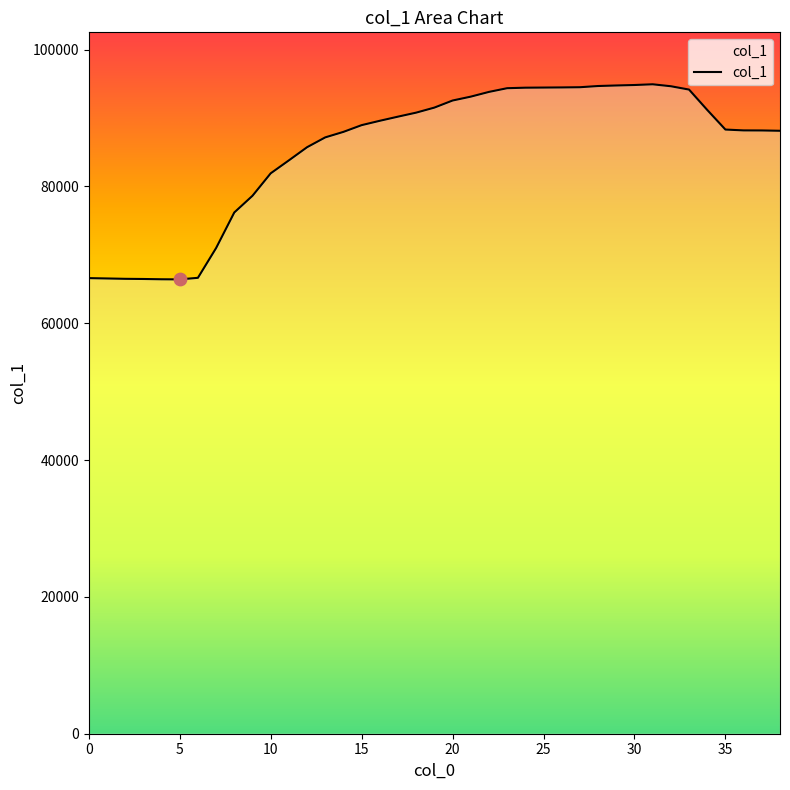

Approximately how many times larger is the value at 14 compared to 18?

1.0